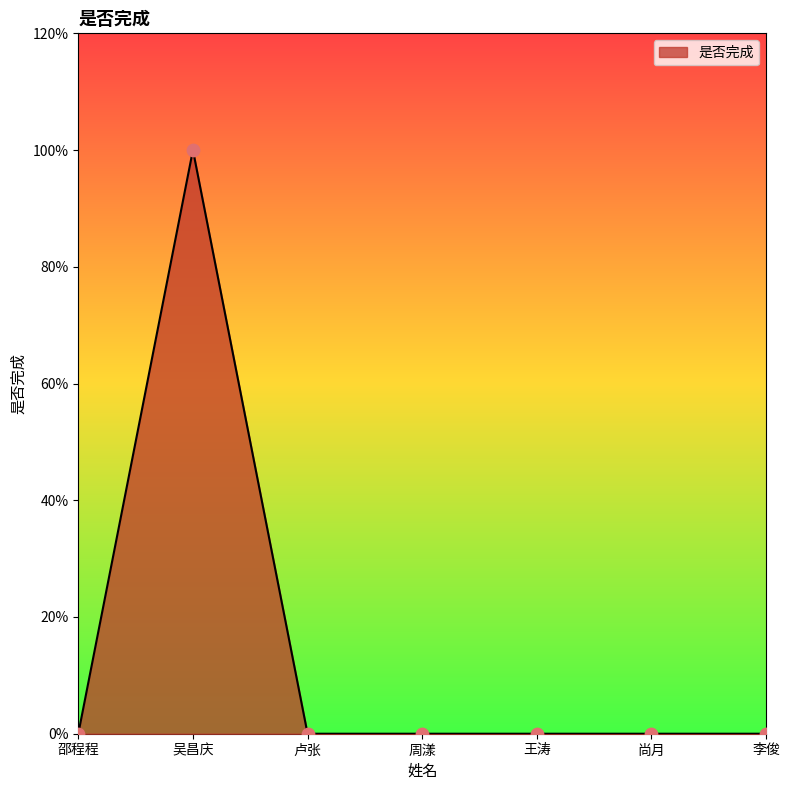

Between 王涛 and 吴昌庆, which is larger?

吴昌庆